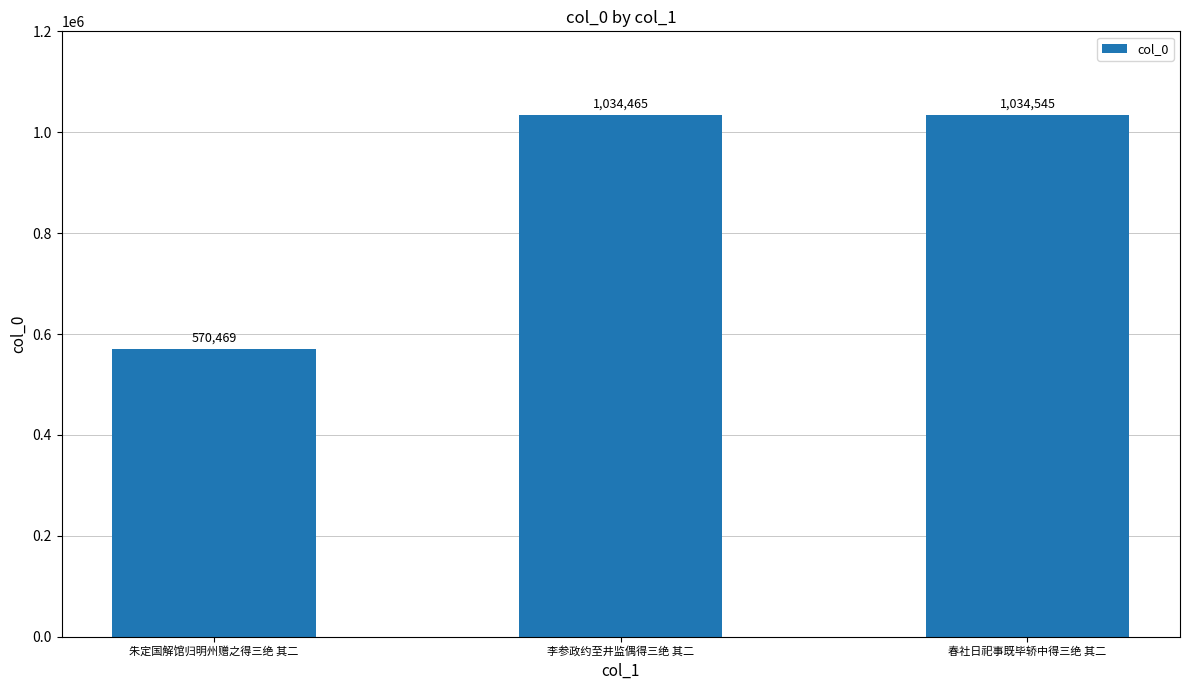

What is the difference between the values at 春社日祀事既毕轿中得三绝 其二 and 朱定国解馆归明州赠之得三绝 其二?

464076